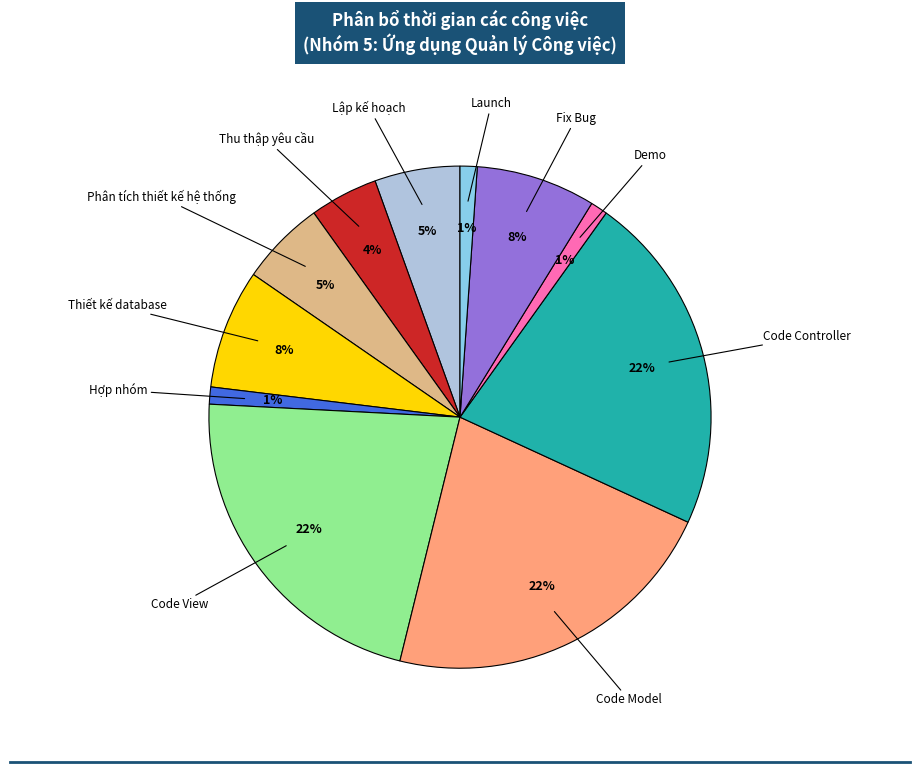

To the nearest percent, what is the average slice percentage?

9%